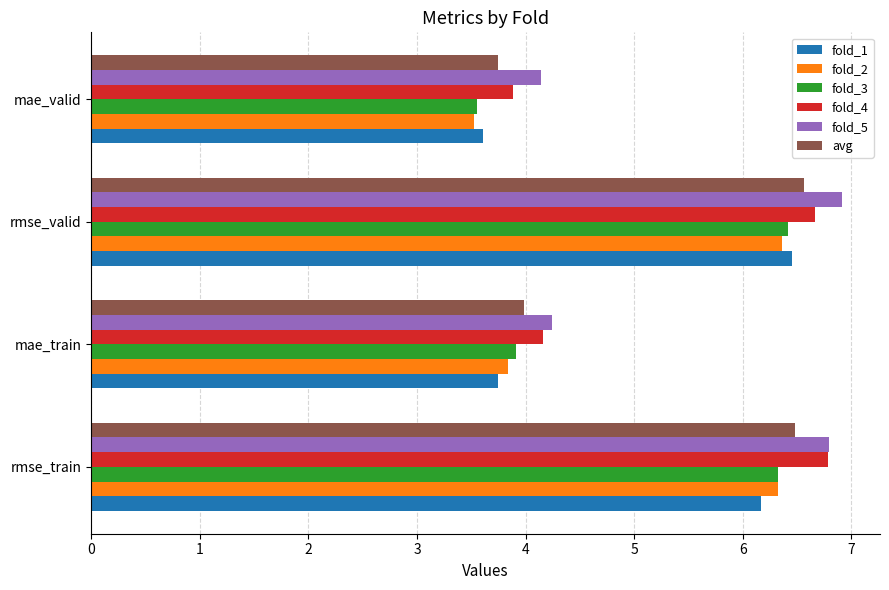

What is the difference between the maximum and minimum values in the fold_1 series?

2.8